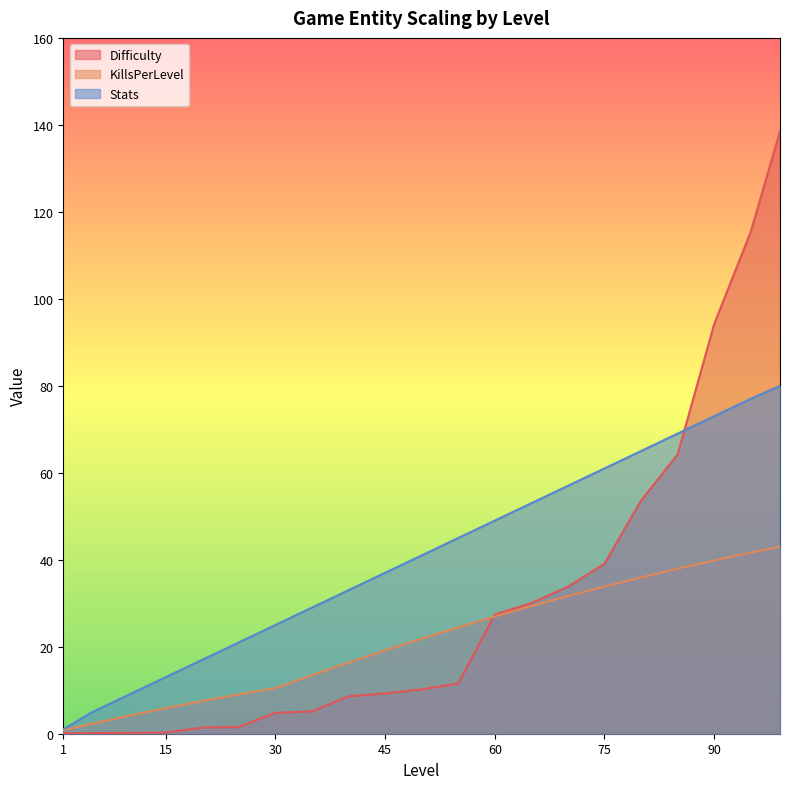

What is the value of the KillsPerLevel point at the 15th from the left?

31.7